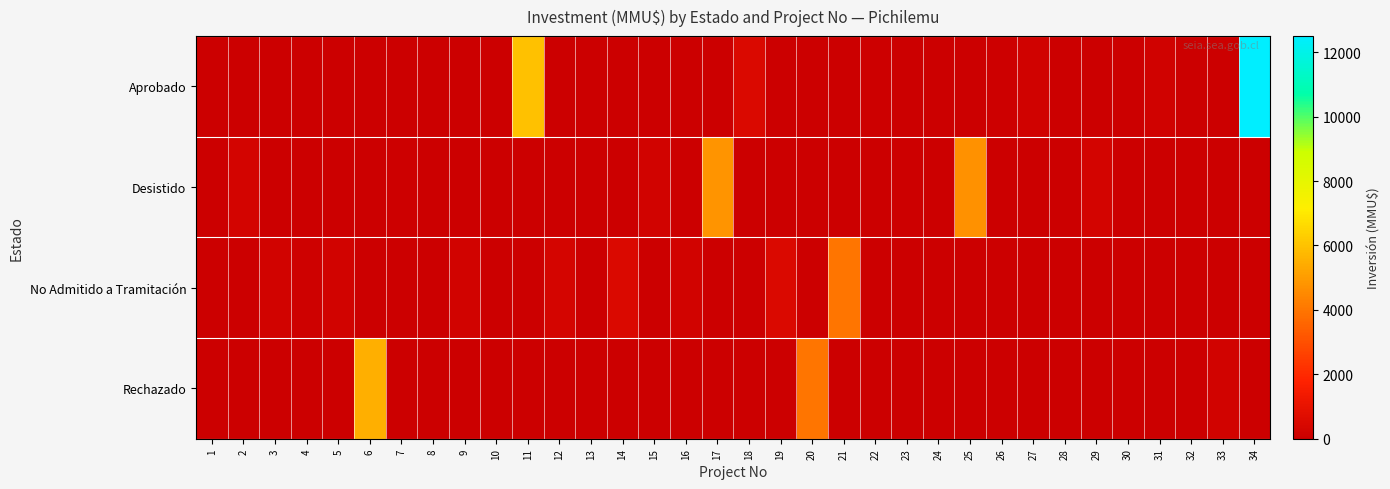

Reading left to right, extract all data points from this chart.

Aprobado: 1=0	2=0	3=0	4=0	5=0	6=0	7=0	8=0	9=0	10=0	11=6000	12=0	13=1	14=0	15=0	16=0	17=0	18=500	19=0	20=0	21=0	22=72	23=0	24=0	25=0	26=80	27=170	28=0	29=0	30=0	31=147	32=0	33=0	34=12500
Desistido: 1=0	2=250	3=0	4=0	5=0	6=0	7=50	8=0	9=0	10=0	11=0	12=0	13=0	14=0	15=200	16=0	17=4824	18=0	19=0	20=0	21=0	22=0	23=72	24=0	25=4730	26=0	27=0	28=0	29=285	30=0	31=0	32=0	33=0	34=0
No Admitido a Tramitación: 1=1	2=0	3=200	4=100	5=200	6=0	7=0	8=22	9=234	10=10	11=0	12=300	13=0	14=500	15=0	16=200	17=0	18=0	19=500	20=0	21=4000	22=0	23=0	24=0	25=0	26=0	27=0	28=0	29=0	30=0	31=0	32=0	33=0	34=0
Rechazado: 1=0	2=0	3=0	4=0	5=0	6=5500	7=0	8=0	9=0	10=0	11=0	12=0	13=0	14=0	15=0	16=0	17=0	18=0	19=0	20=4000	21=0	22=0	23=0	24=0	25=0	26=0	27=0	28=0	29=0	30=0	31=0	32=0	33=200	34=0